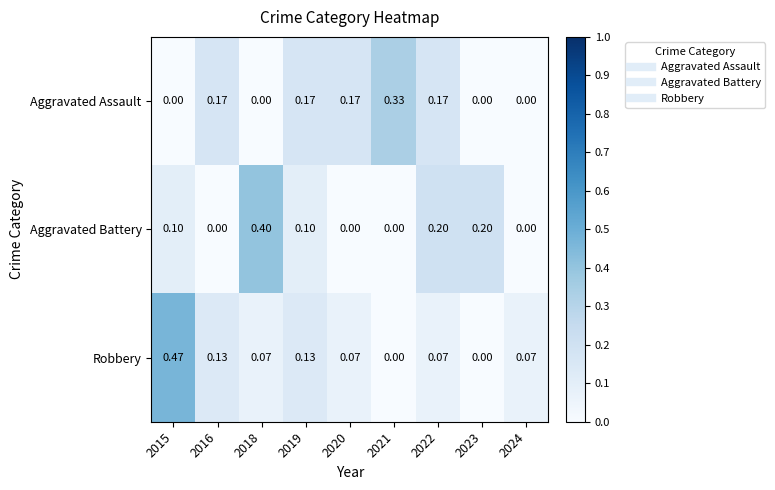

Which series has the largest range (max minus min)?

Robbery